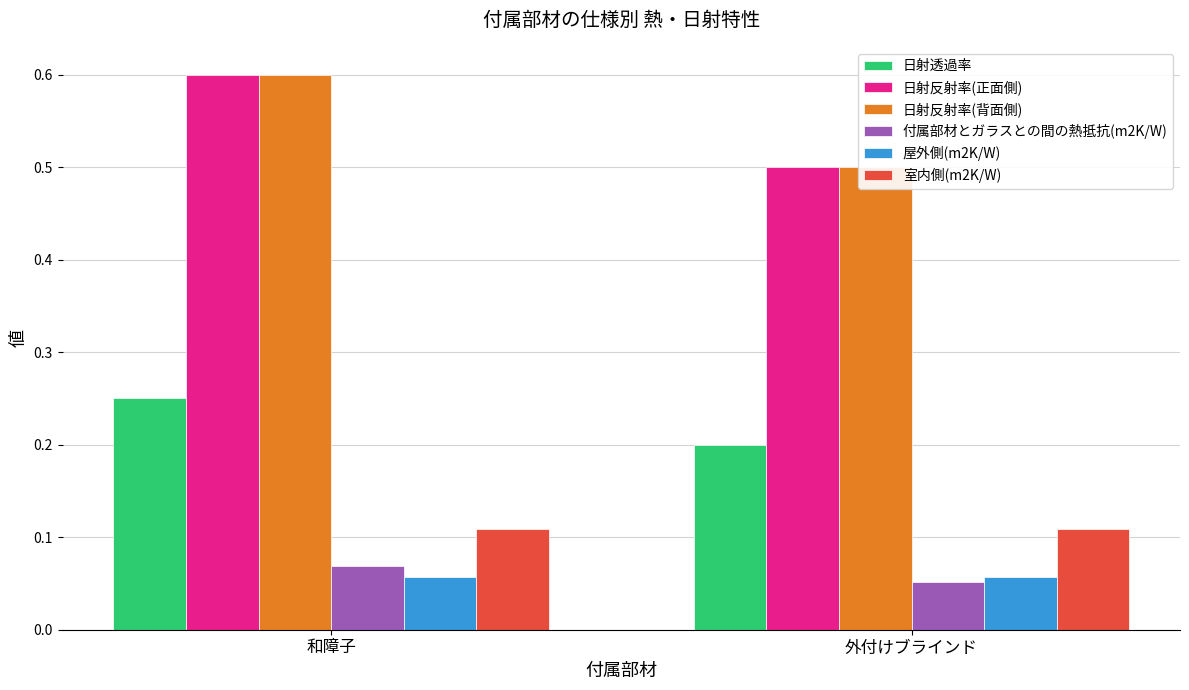

Rank the series at 和障子 from highest to lowest value.

日射反射率(正面側), 日射反射率(背面側), 日射透過率, 室内側(m2K/W), 付属部材とガラスとの間の熱抵抗(m2K/W), 屋外側(m2K/W)